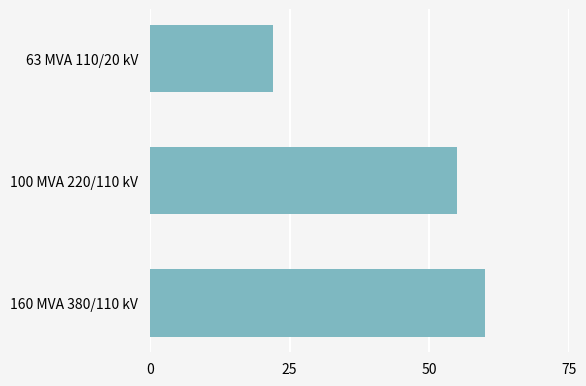

Reading bottom to top, extract all data points from this chart.

60	55	22